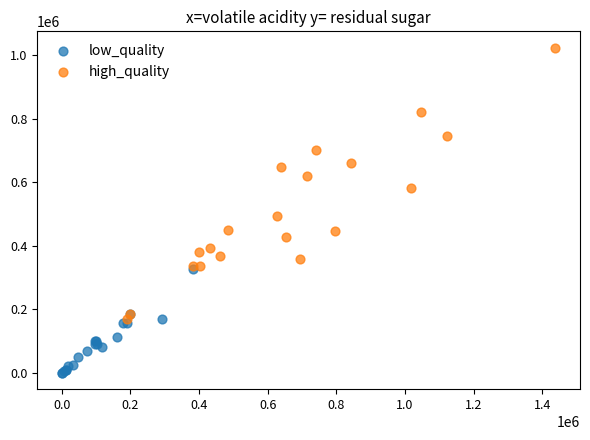

What are all the series names shown in the legend?

low_quality, high_quality